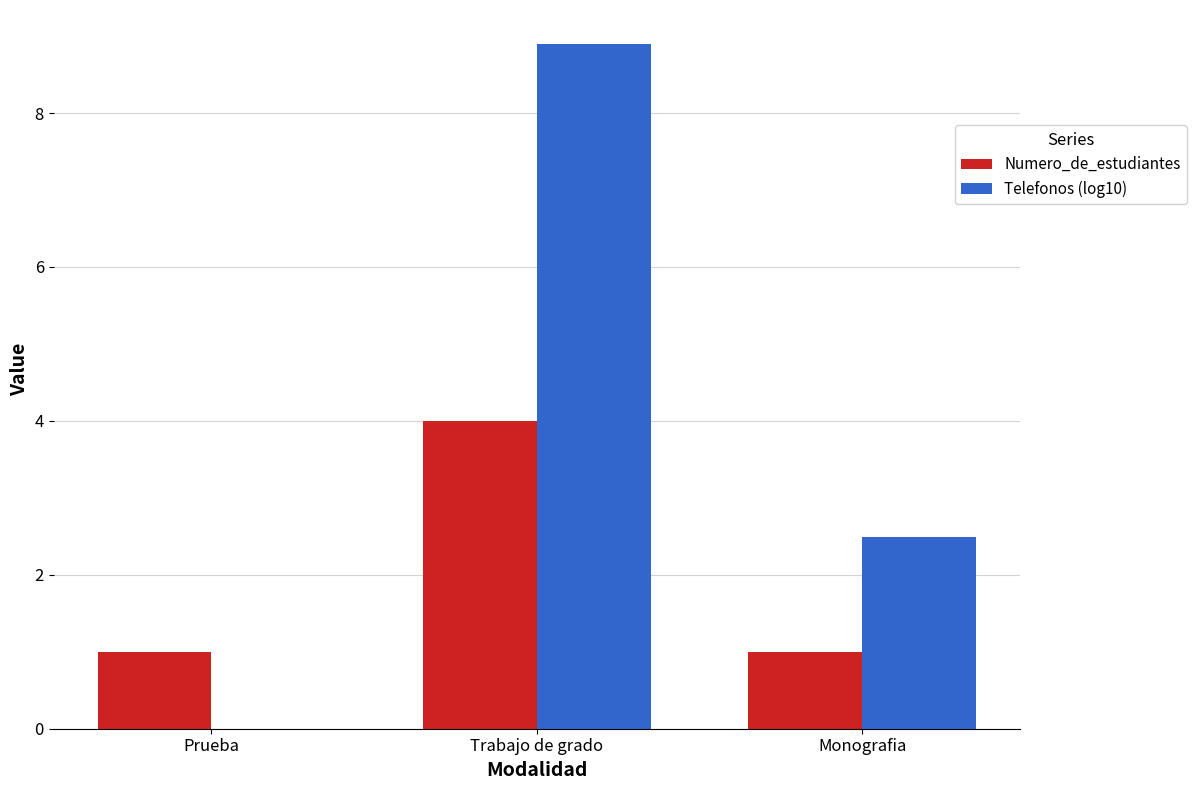

What is the sum of all Telefonos (log10) values?

11.4